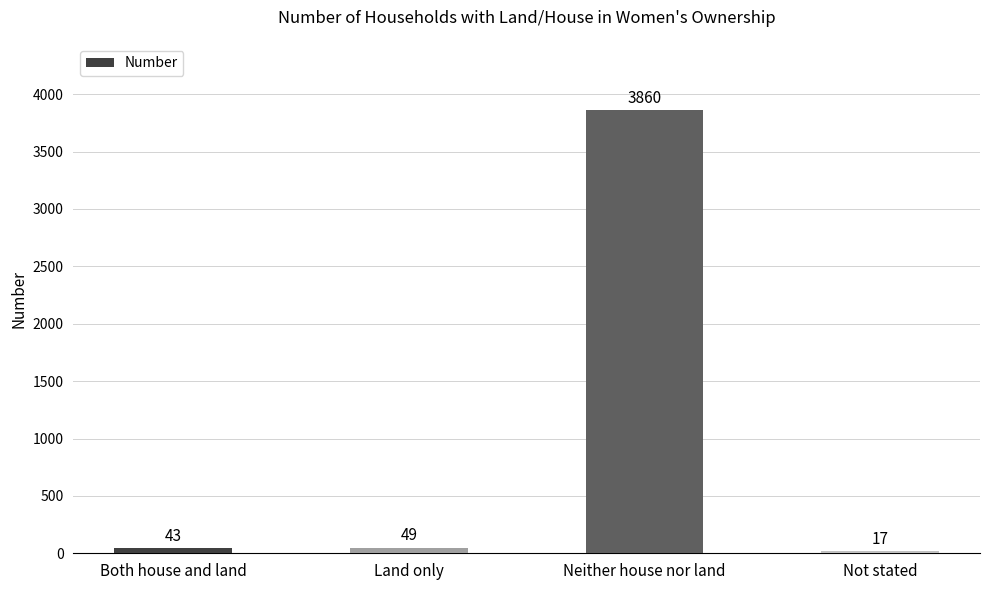

What is the average value?

992